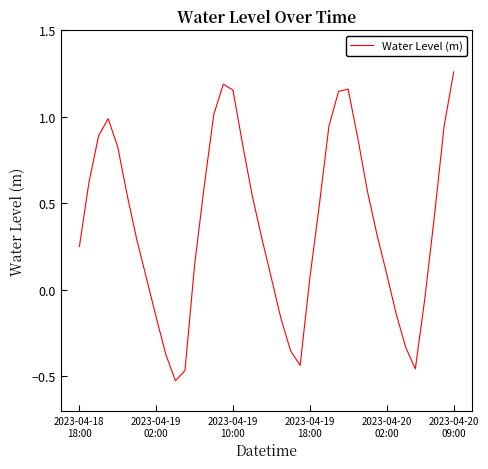

What is the difference between the maximum and minimum values?

1.8